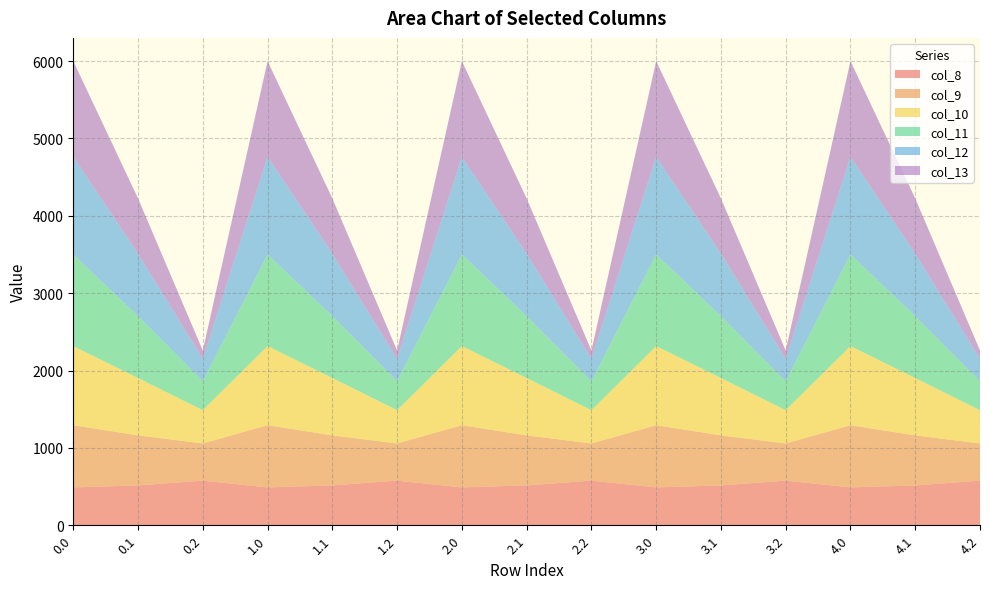

Reading left to right, extract all data points from this chart.

col_8: 489.3	514.8	576.6	489.3	514.8	576.6	489.3	514.8	576.6	489.3	514.8	576.6	489.3	514.8	576.6
col_9: 804.0	646.9	480.7	804.0	646.9	480.7	804.0	646.9	480.7	804.0	646.9	480.7	804.0	646.9	480.7
col_10: 1023.2	742.1	430.5	1023.2	742.1	430.5	1023.2	742.1	430.5	1023.2	742.1	430.5	1023.2	742.1	430.5
col_11: 1185.2	800.2	374.4	1185.2	800.2	374.4	1185.2	800.2	374.4	1185.2	800.2	374.4	1185.2	800.2	374.4
col_12: 1261.6	806.9	289.5	1261.6	806.9	289.5	1261.6	806.9	289.5	1261.6	806.9	289.5	1261.6	806.9	289.5
col_13: 1237.4	715.3	107.8	1237.4	715.3	107.8	1237.4	715.3	107.8	1237.4	715.3	107.8	1237.4	715.3	107.8